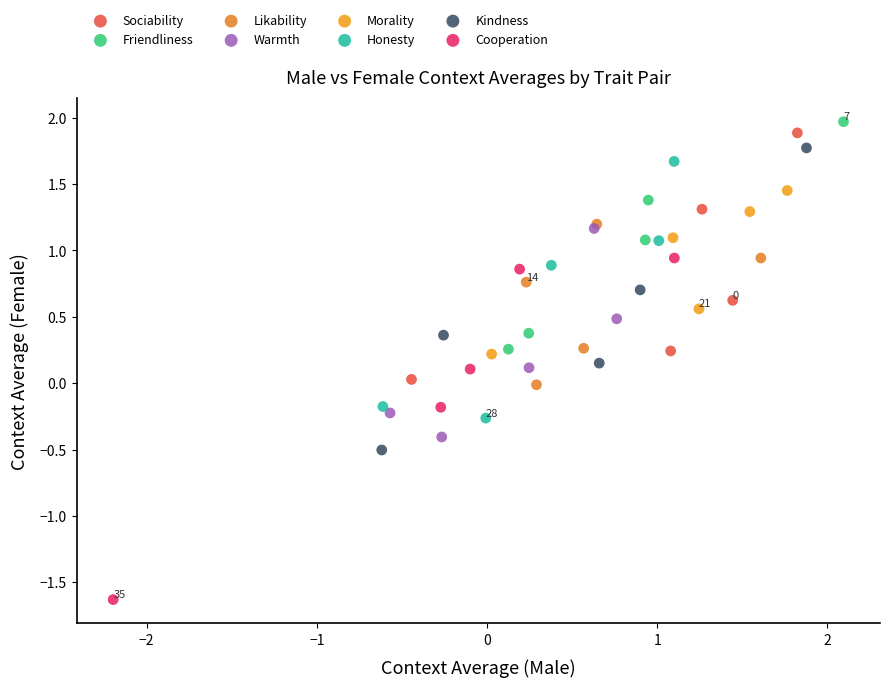

What are all the series names shown in the legend?

Sociability, Friendliness, Likability, Warmth, Morality, Honesty, Kindness, Cooperation